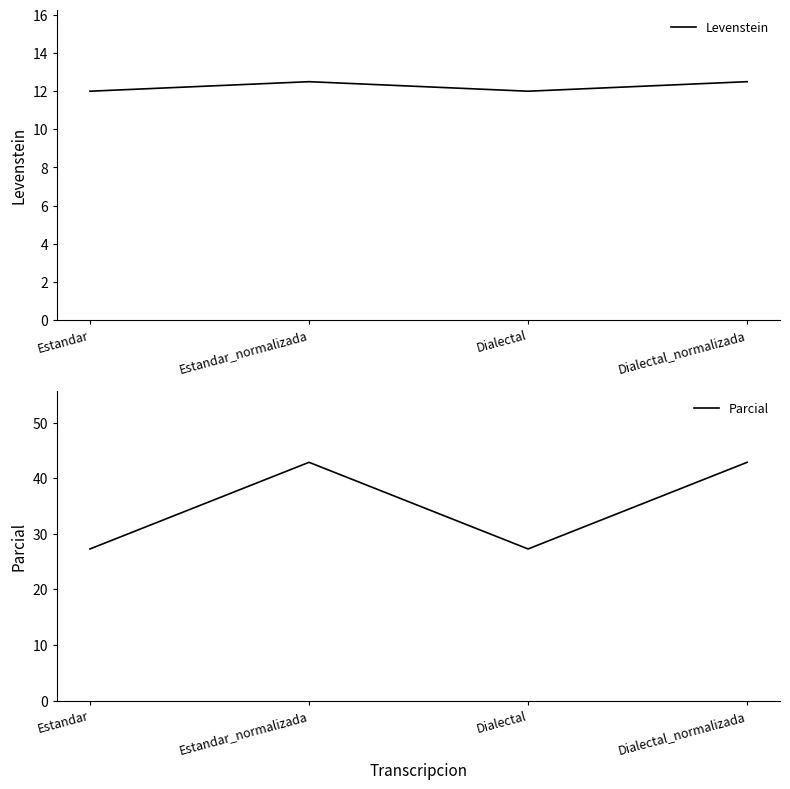

True or false: Levenstein and Parcial cross at least once.

False